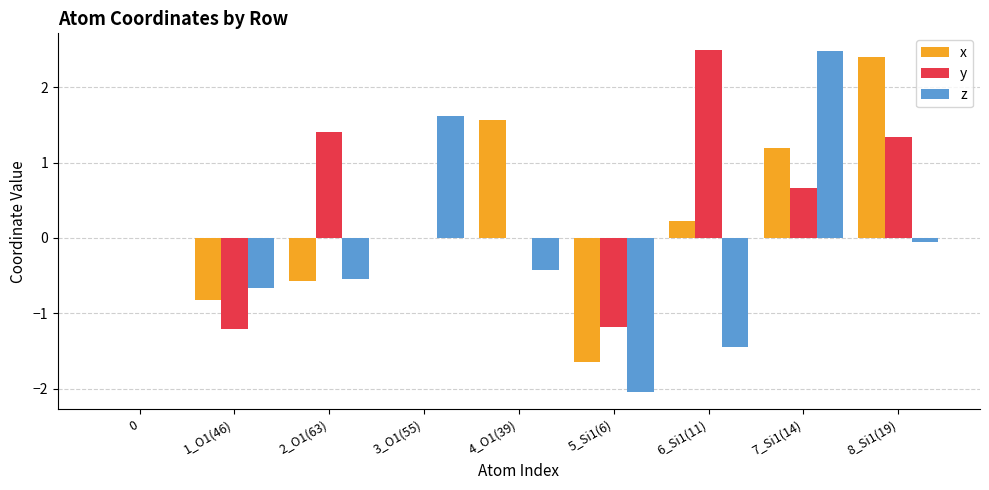

What is the sum of the x values at 1_O1(46) and 0?

-0.8